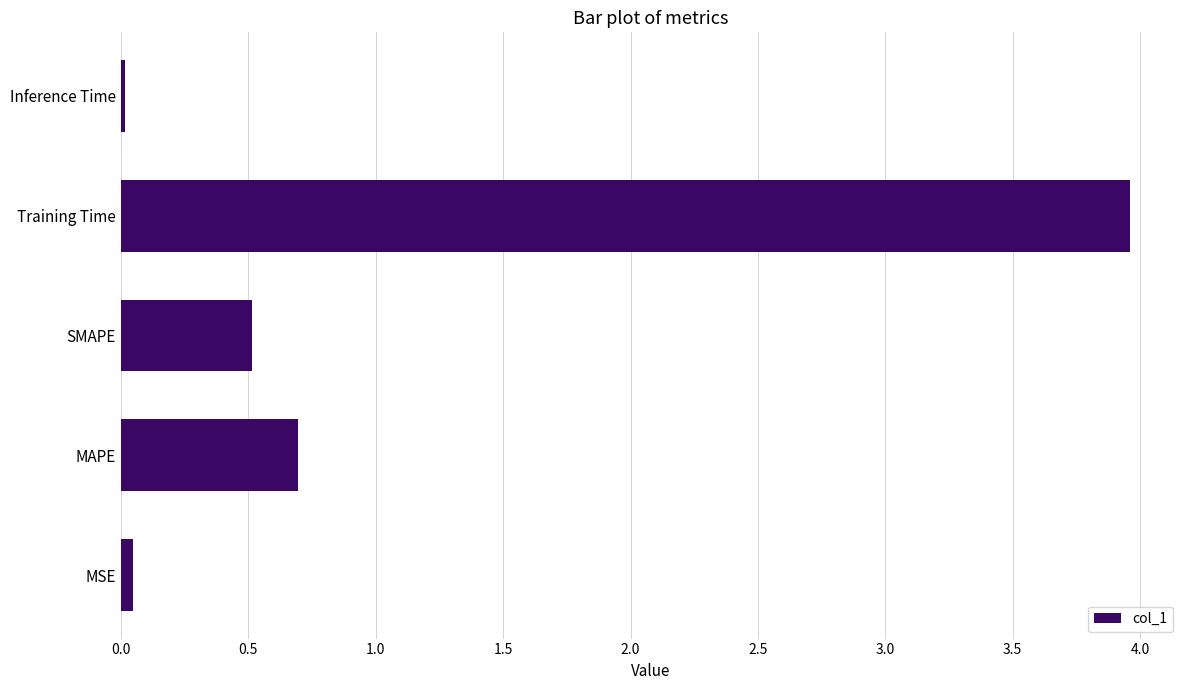

Is it true that the value at Training Time is 4.0?

True